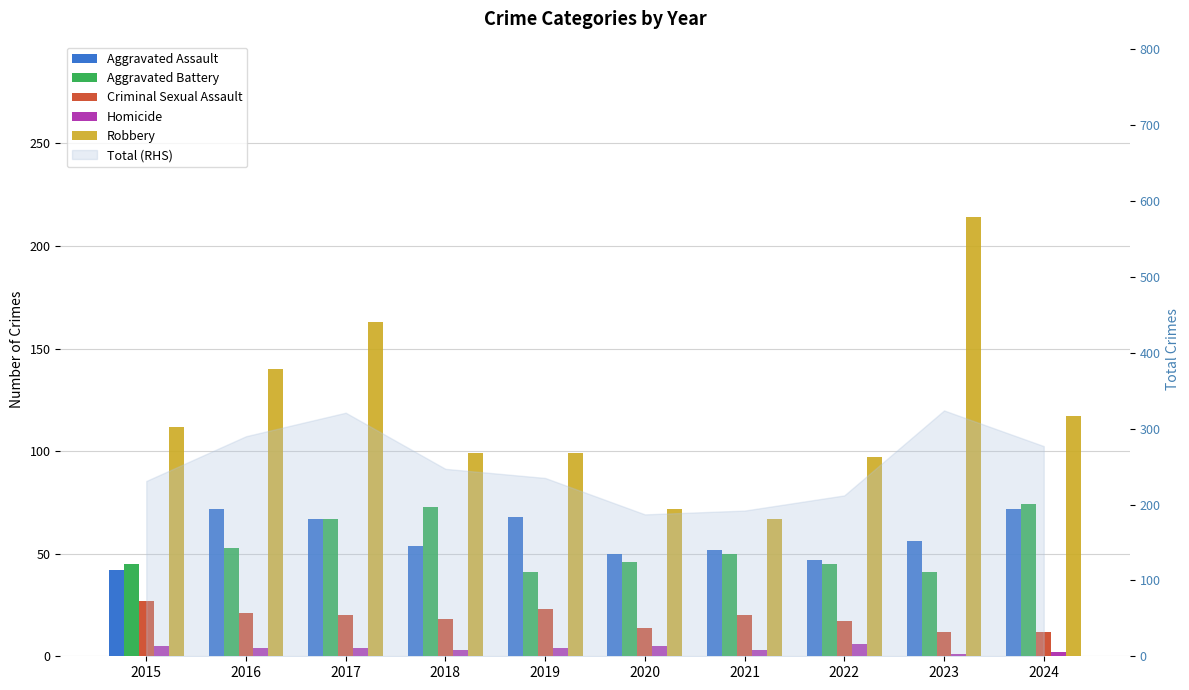

Are the bars grouped side by side (vs. stacked)?

Yes